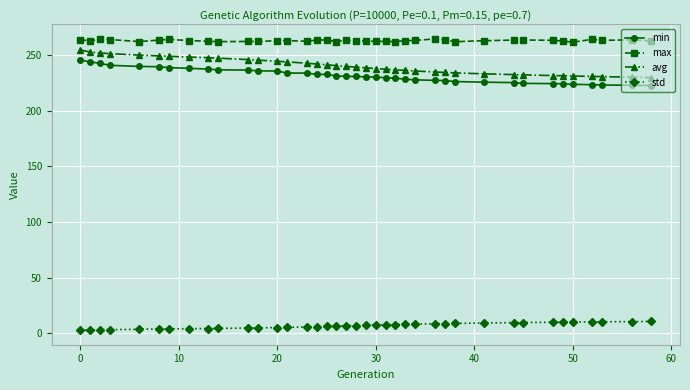

Which series has the largest total across all categories?

max